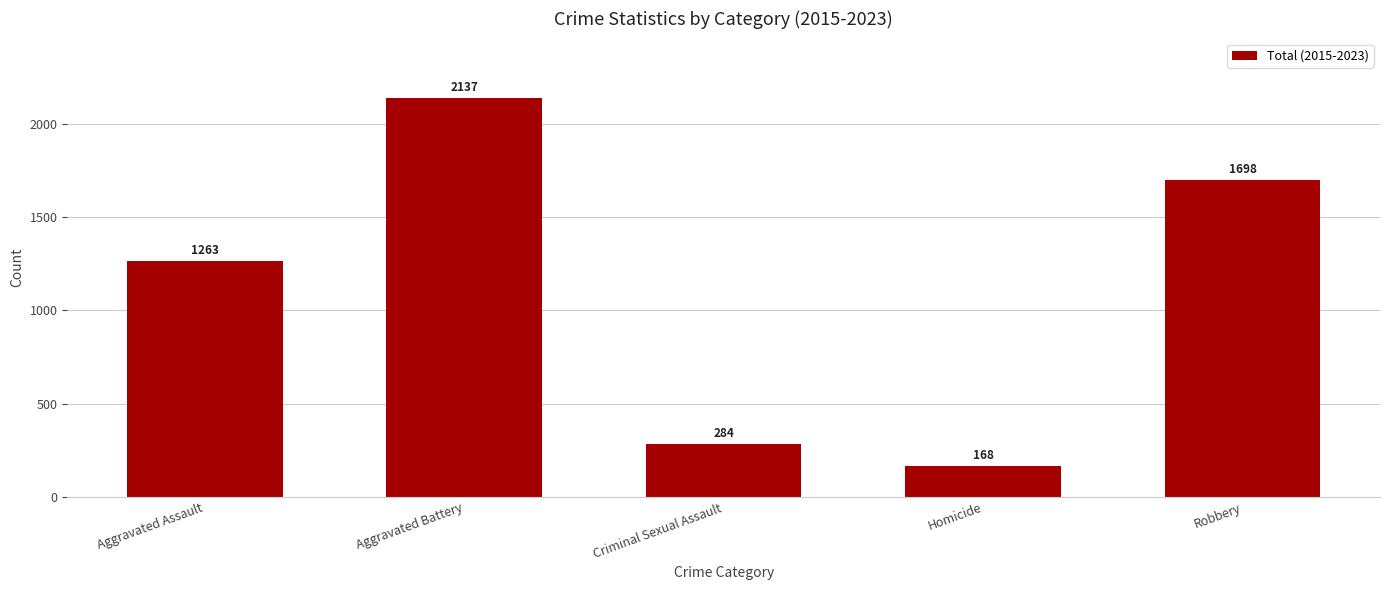

What is the average value?

1110